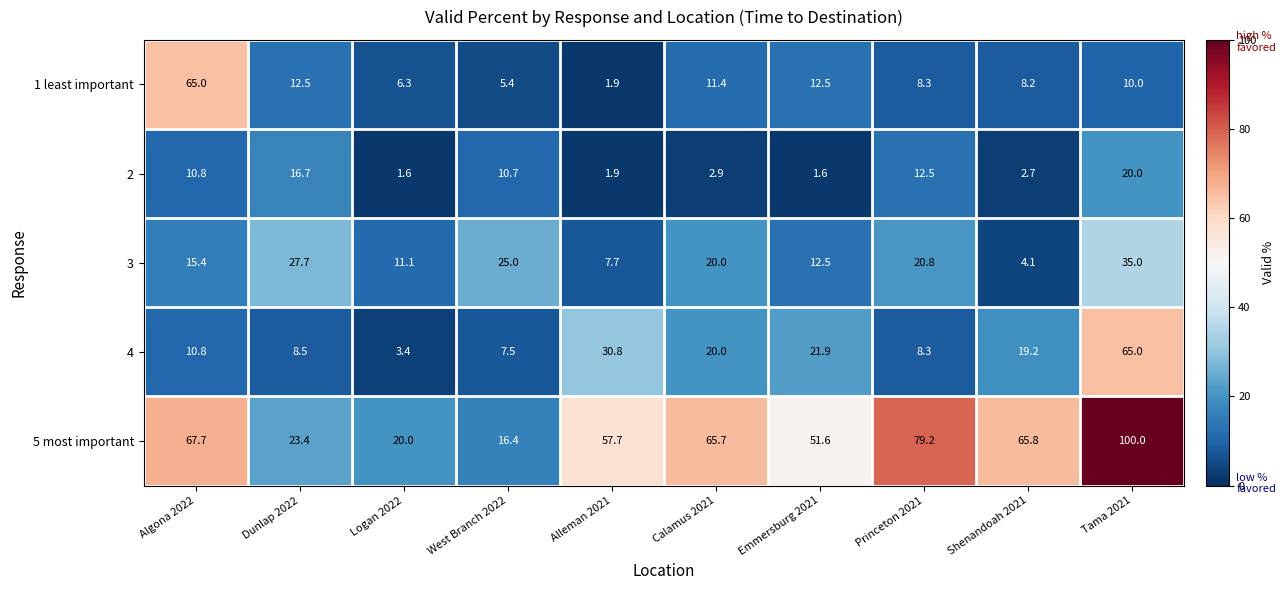

How many series are shown in this chart?

5